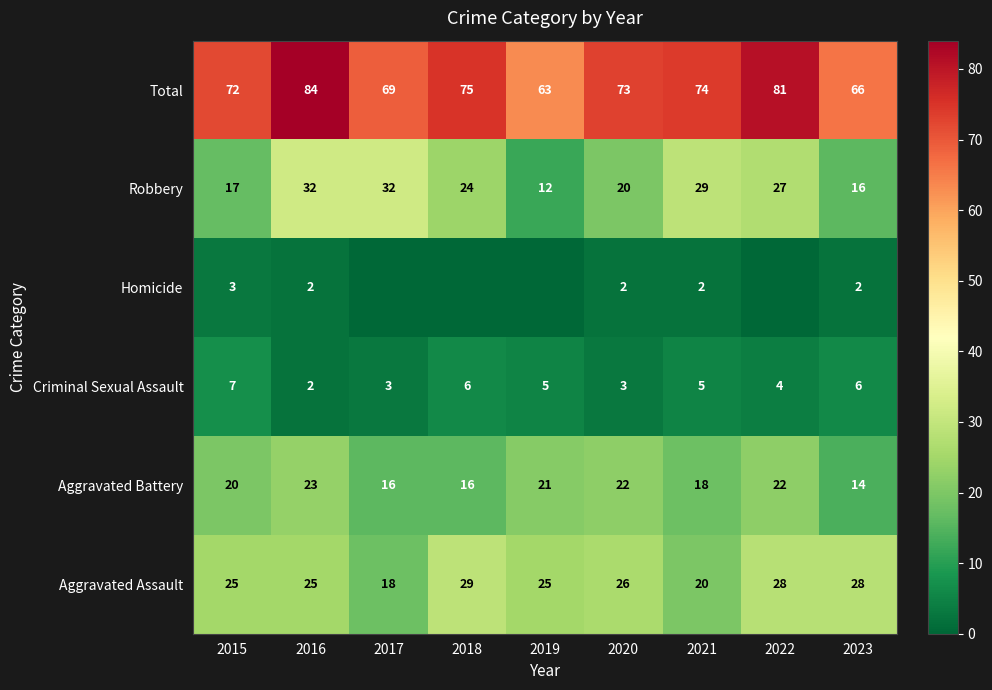

The value of Robbery at 2019 is 12. True or false?

True